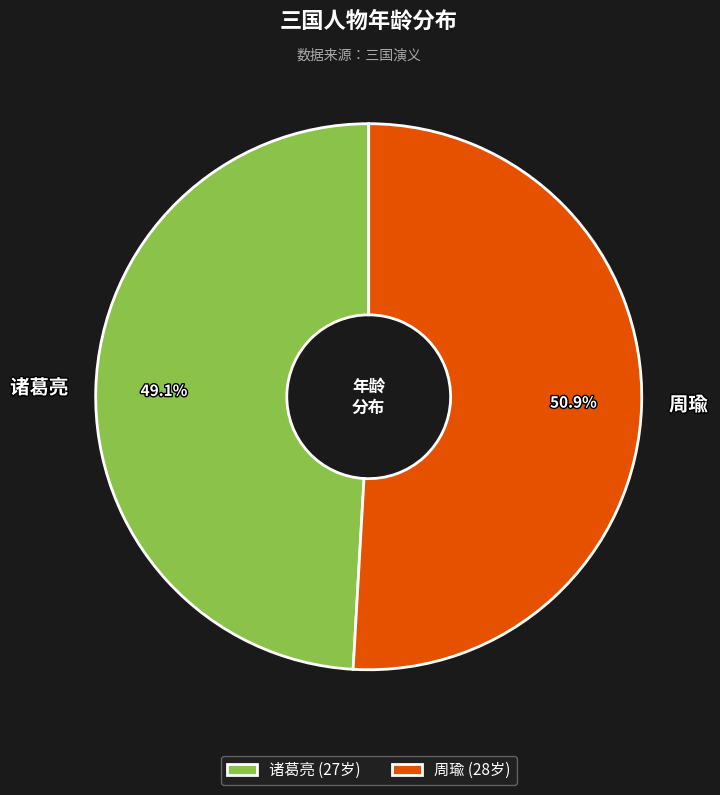

To the nearest percent, what percentage of the pie is 诸葛亮?

49%